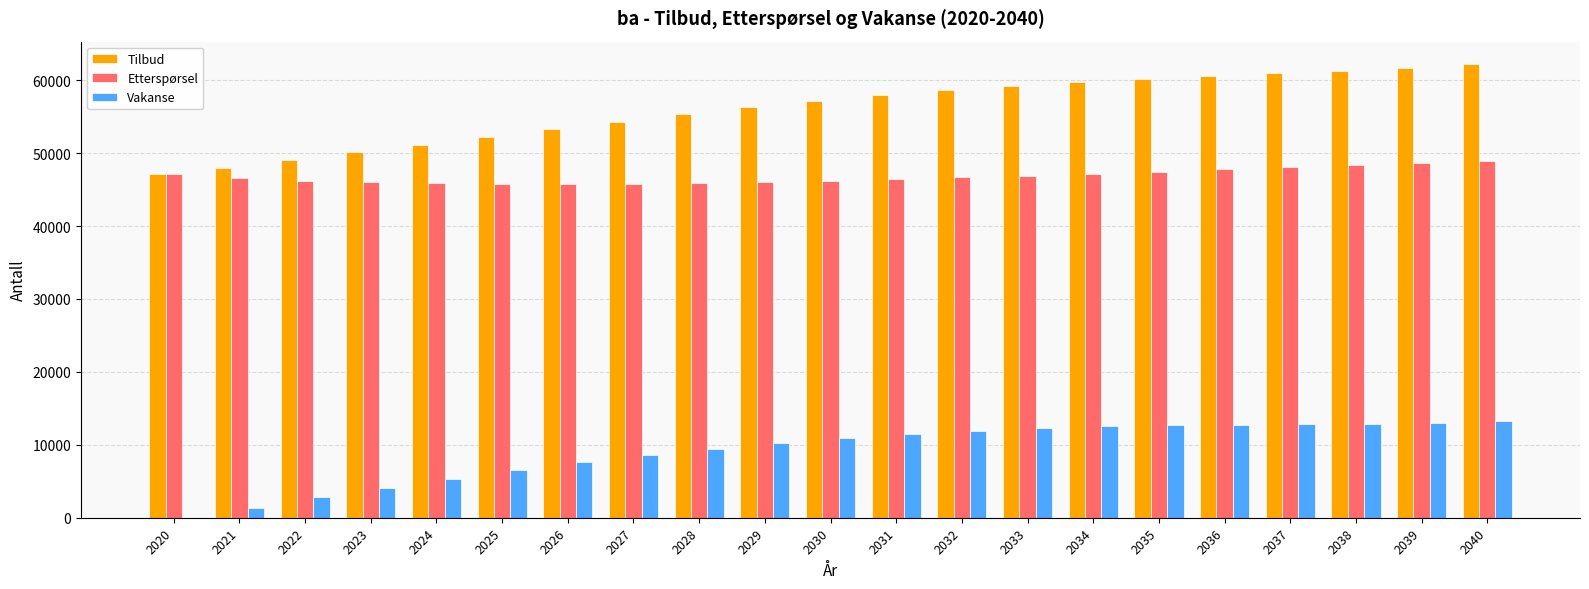

Does the chart contain stacked bars?

No